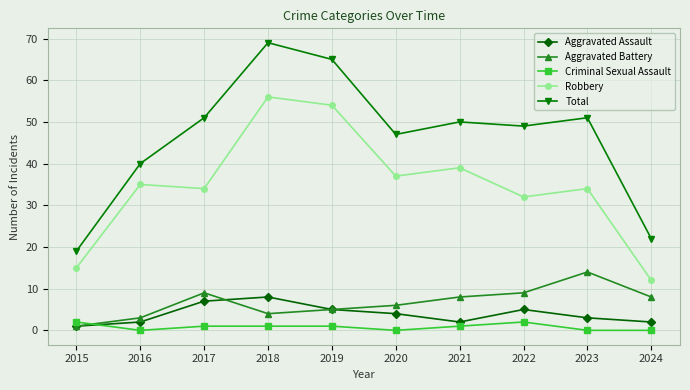

Where do Criminal Sexual Assault and Aggravated Battery first cross each other?

2015 and 2016